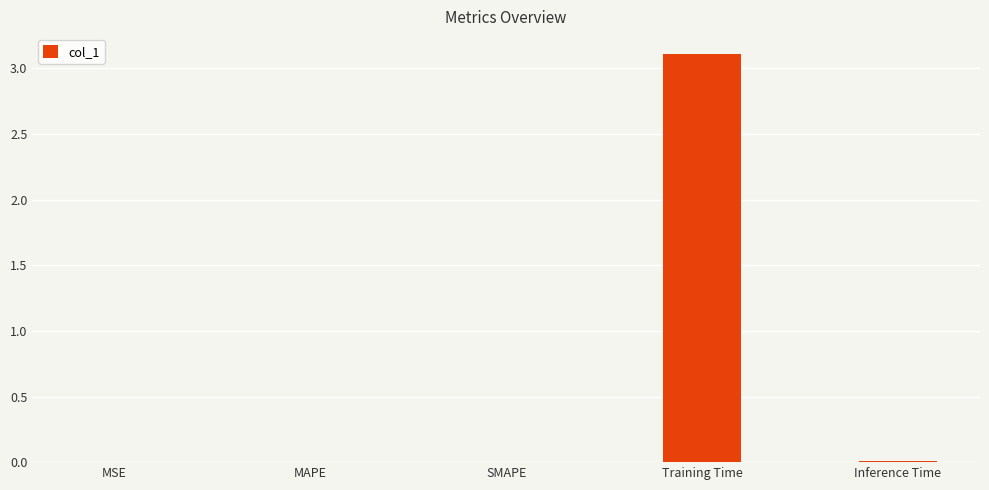

True or false: the data shows 0.0 at MAPE.

True